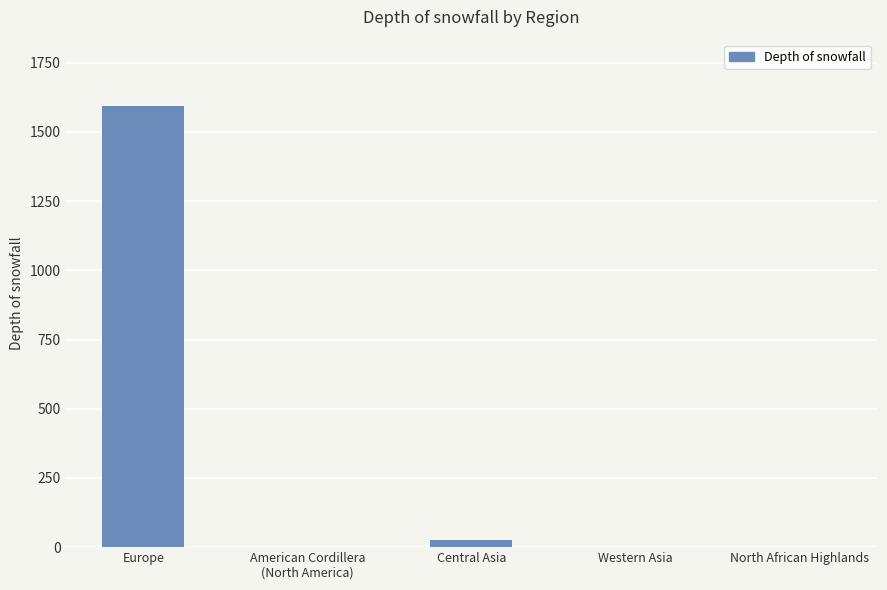

Is it true that the value at Europe is 1594?

True